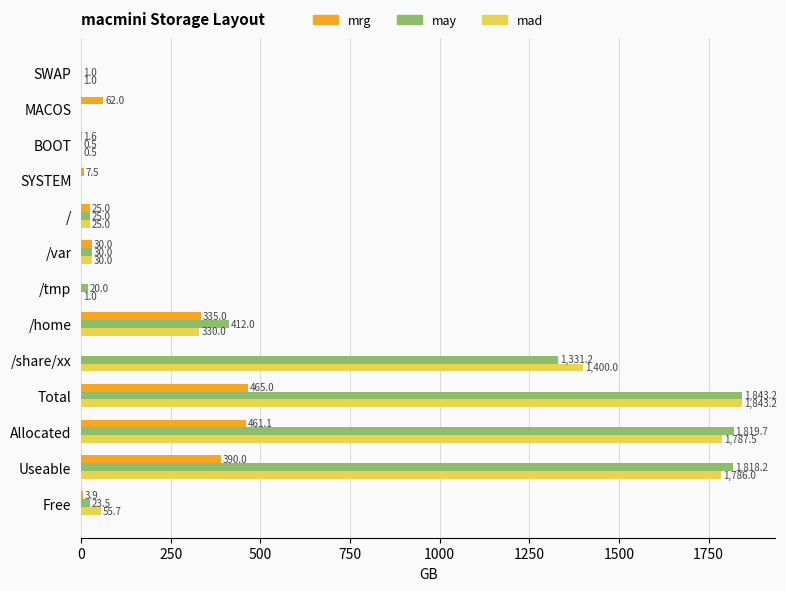

Which series has the largest total across all categories?

may